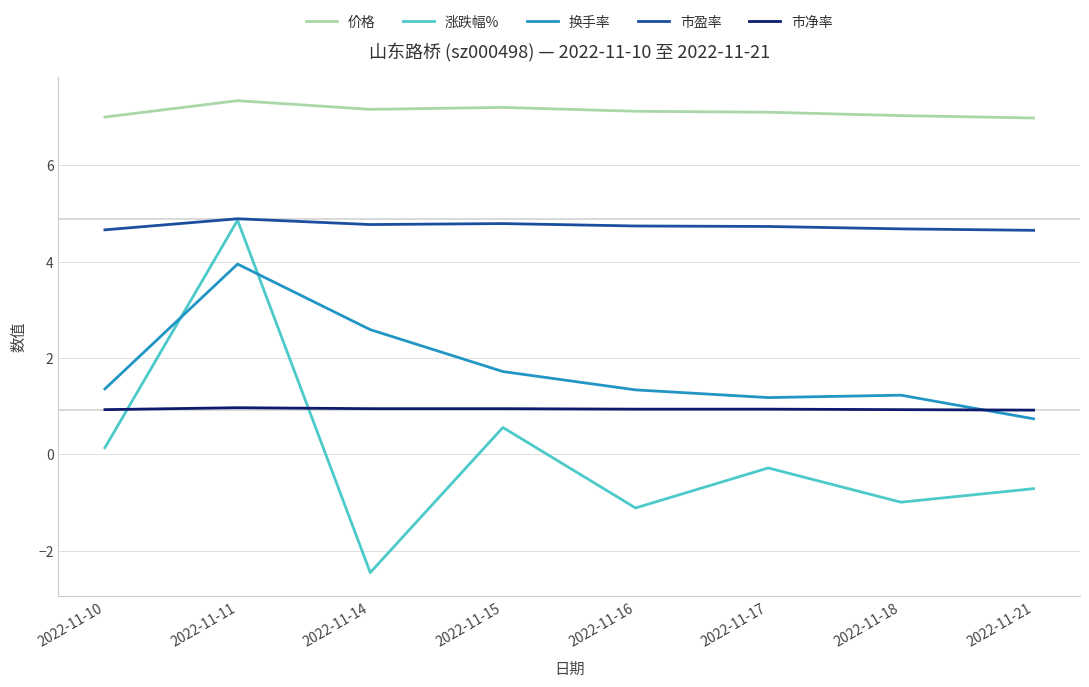

What is the average value of the 换手率 series?

1.8